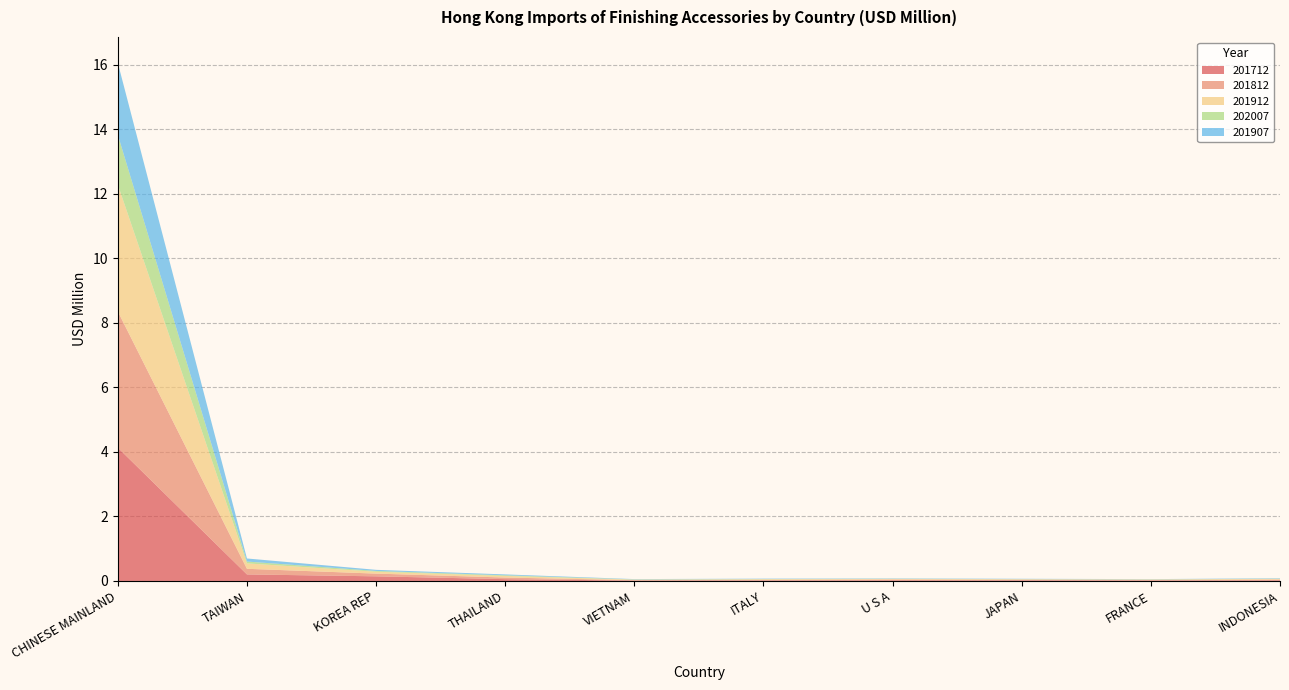

Reading right to left, list all the values displayed in this chart.

201712: 0.0	0.0	0.0	0.0	0.0	0.0	0.1	0.1	0.2	4.1
201812: 0.0	0.0	0.0	0.0	0.0	0.0	0.1	0.1	0.2	4.2
201912: 0.0	0.0	0.0	0.0	0.0	0.0	0.1	0.1	0.2	3.9
202007: 0.0	0.0	0.0	0.0	0.0	0.0	0.0	0.0	0.1	1.5
201907: 0.0	0.0	0.0	0.0	0.0	0.0	0.0	0.0	0.1	2.2